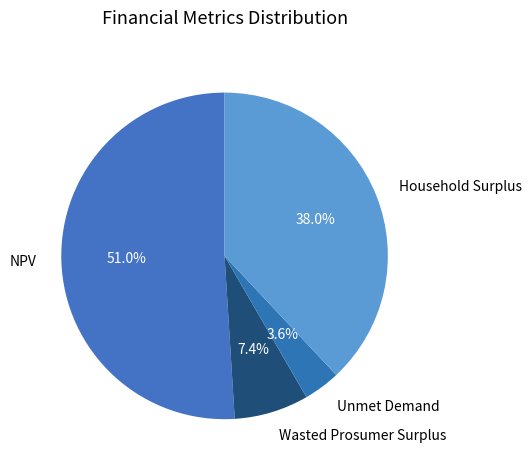

Which category has the smallest portion of the pie?

Unmet Demand